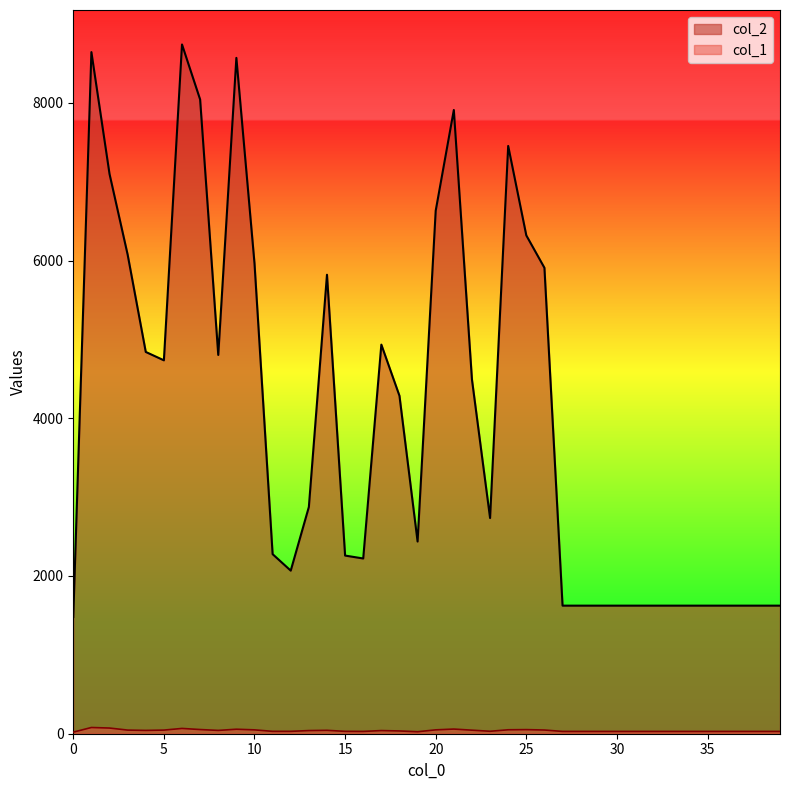

How many series are shown in this chart?

2